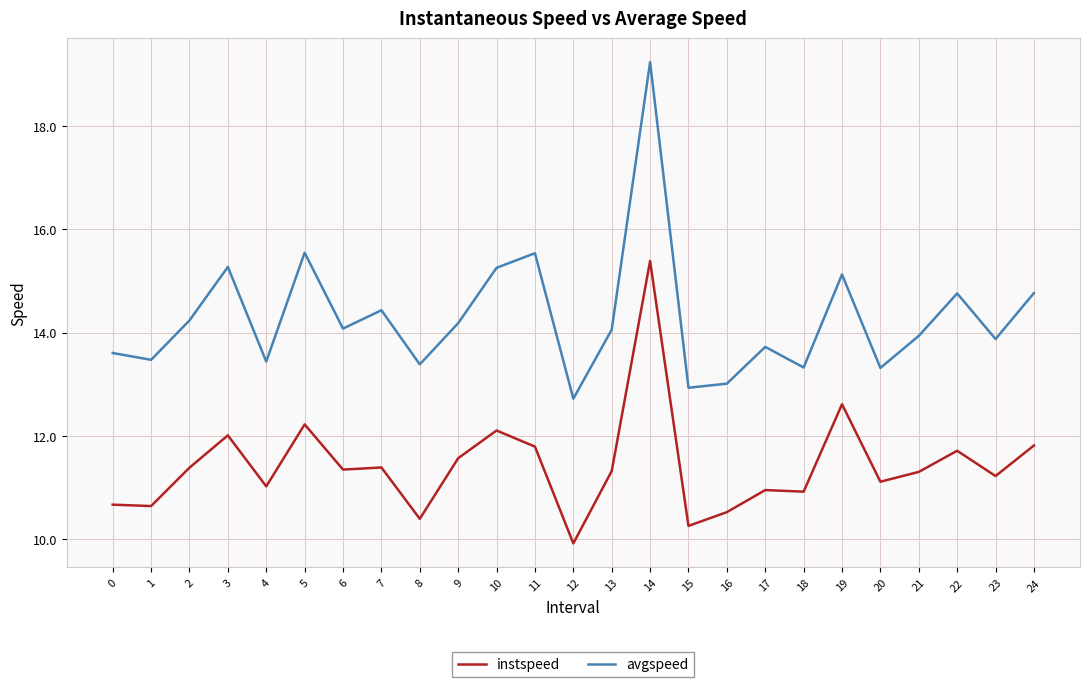

List the series in order of their overall mean, highest first.

avgspeed, instspeed